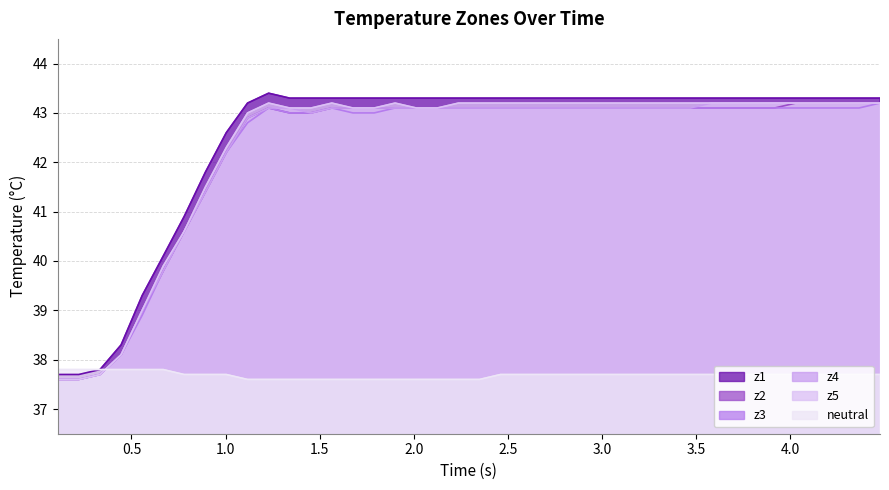

What is the maximum value shown in the chart?

43.4